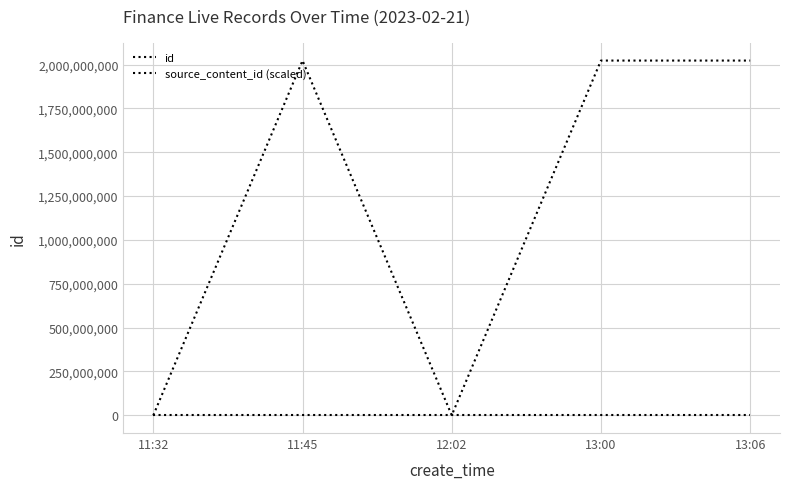

Which series has the largest total across all categories?

source_content_id (scaled)